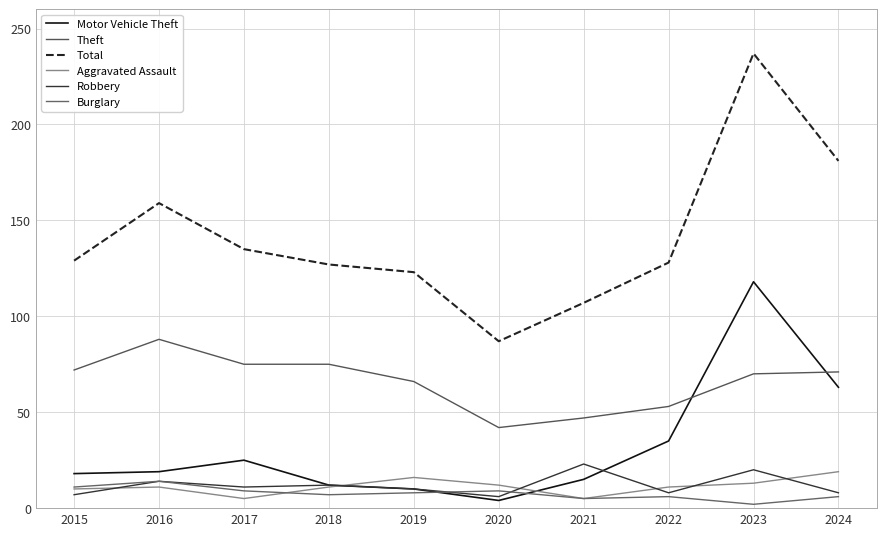

Reading right to left, extract all data points from this chart.

Motor Vehicle Theft: 63	118	35	15	4	10	12	25	19	18
Theft: 71	70	53	47	42	66	75	75	88	72
Total: 181	237	128	107	87	123	127	135	159	129
Aggravated Assault: 19	13	11	5	12	16	11	5	11	10
Robbery: 8	20	8	23	6	10	12	11	14	7
Burglary: 6	2	6	5	9	8	7	9	14	11